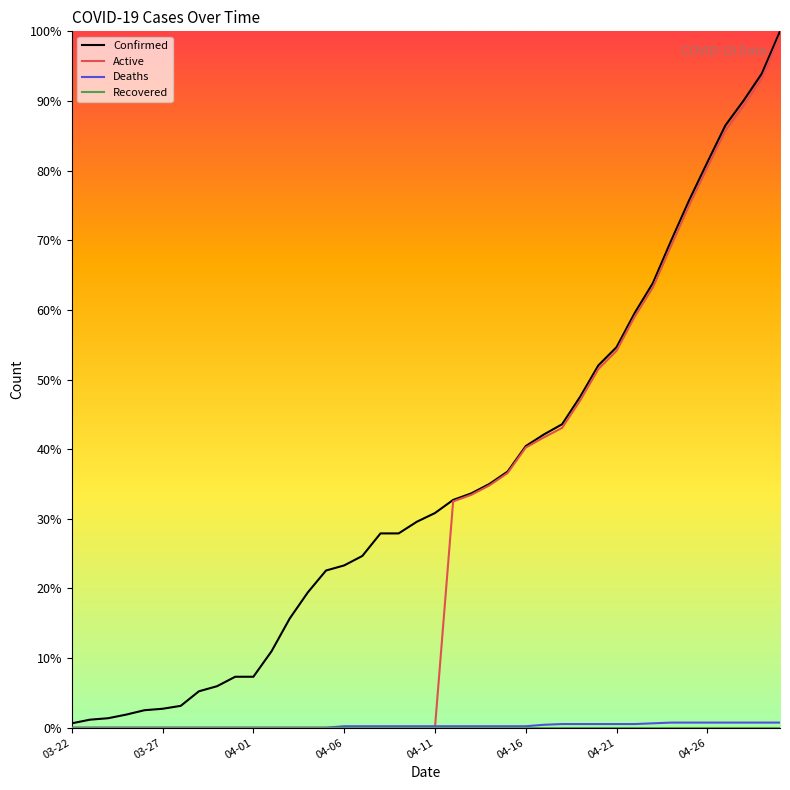

Which series has the largest total across all categories?

Confirmed